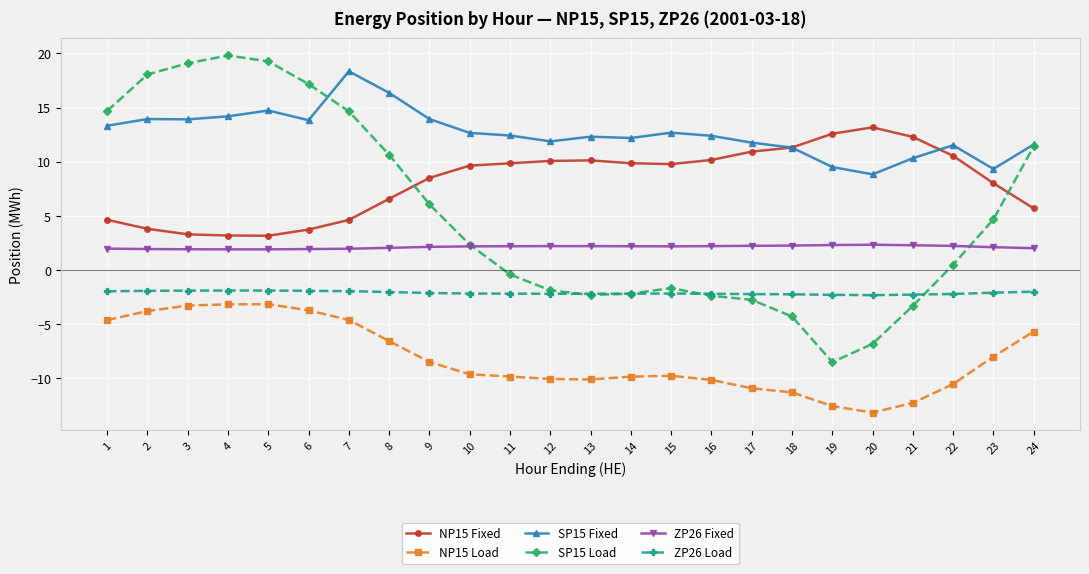

The value of NP15 Fixed at 8 is 6.6. True or false?

True